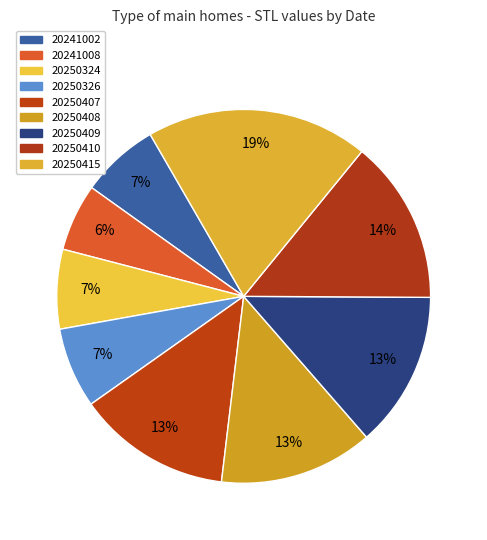

Count the number of slices in the pie.

9